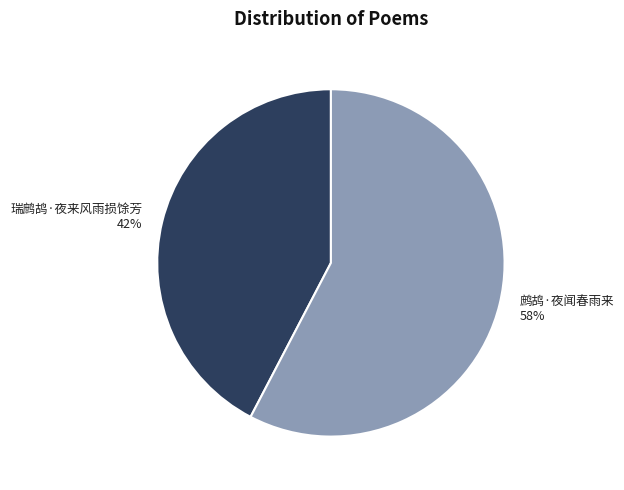

Is there a majority slice in this chart?

Yes